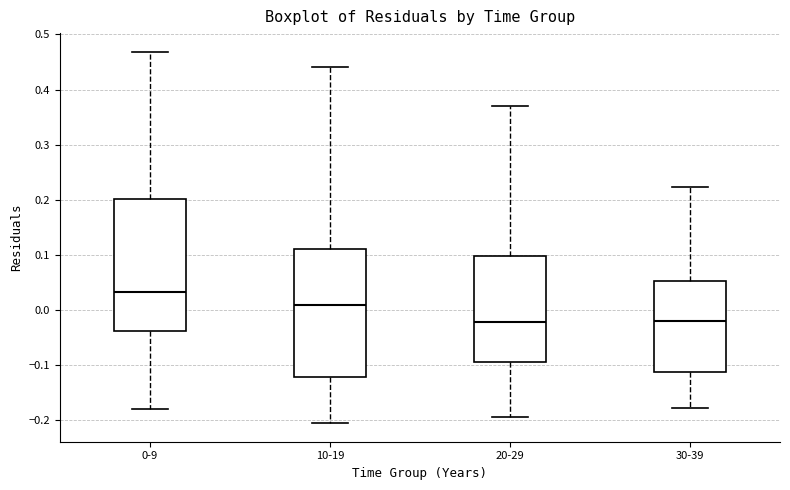

Reading left to right, read every box against the y-axis: the position of its median line, the range the box covers, and the ends of its whiskers. The values are not printed on the chart, so give them approximately, as read against the axis.

0-9: median 0.03, box -0.04 to 0.20, whiskers -0.18 to 0.47
10-19: median 0.01, box -0.12 to 0.11, whiskers -0.21 to 0.44
20-29: median -0.02, box -0.09 to 0.10, whiskers -0.19 to 0.37
30-39: median -0.02, box -0.11 to 0.05, whiskers -0.18 to 0.22